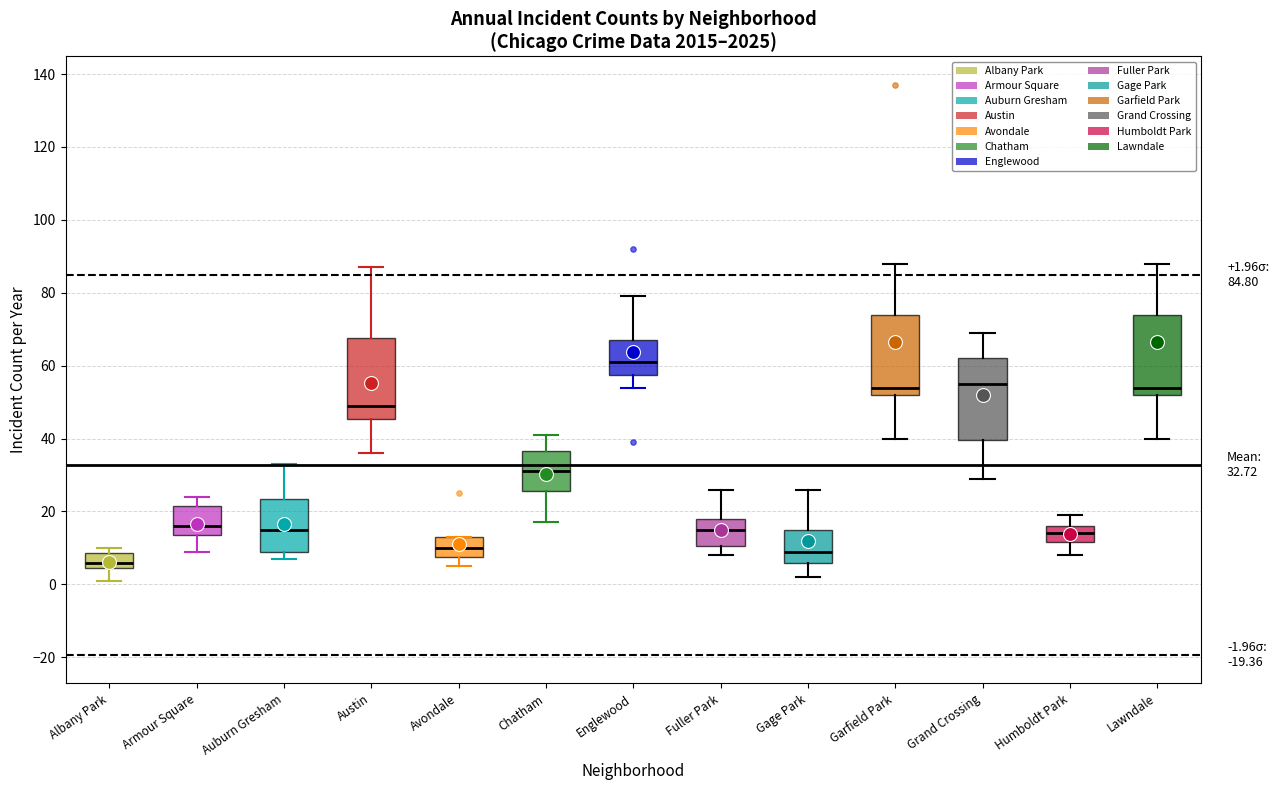

Which box has the highest median line?

Englewood